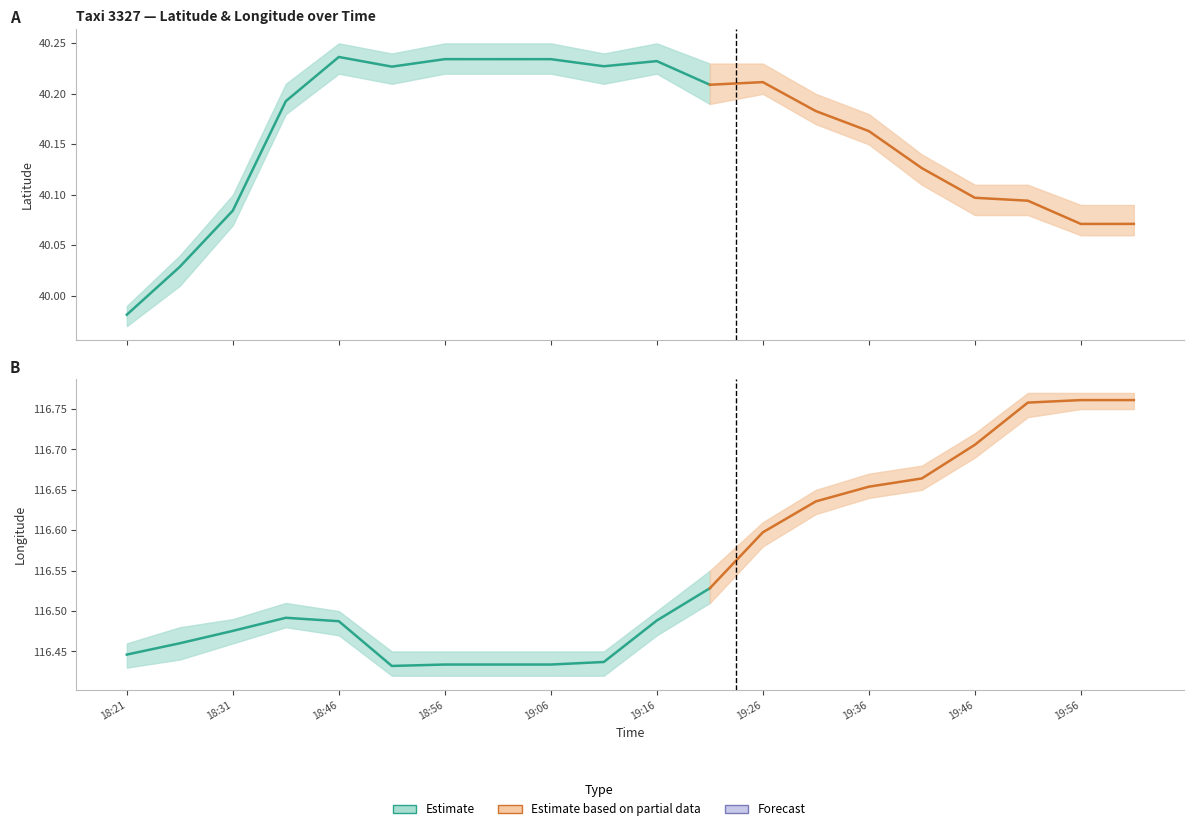

At which category is the sum across all series the highest?

19:51